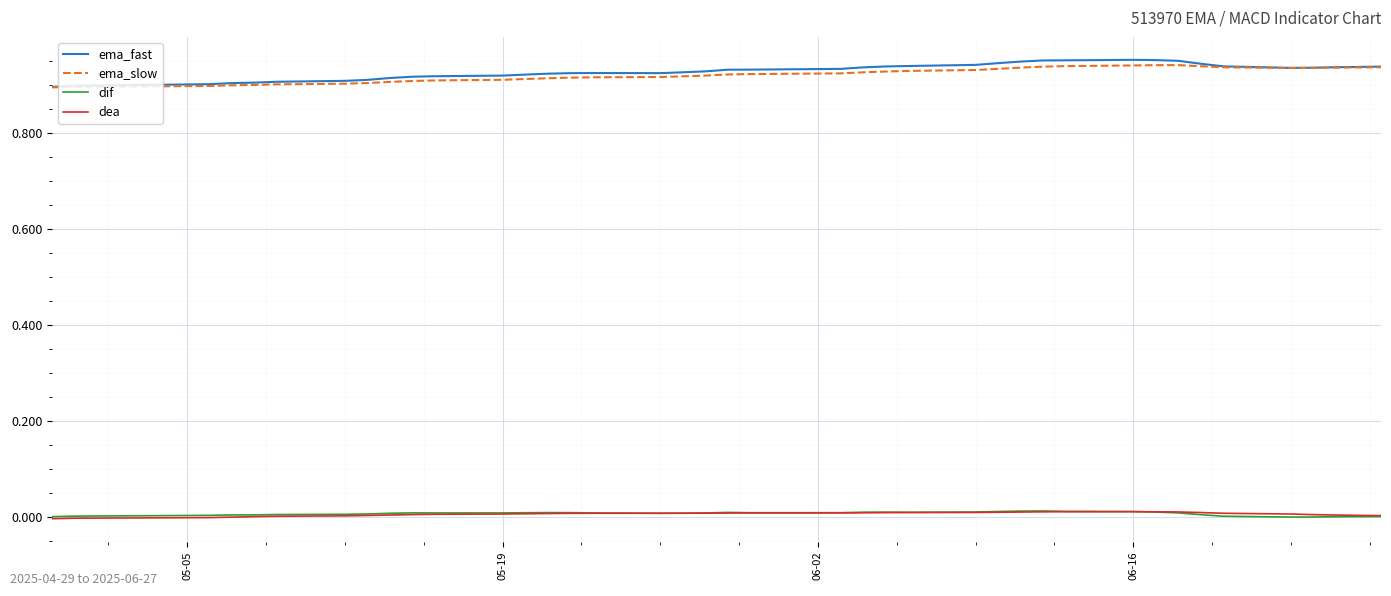

Which series has the widest spread of values?

ema_fast